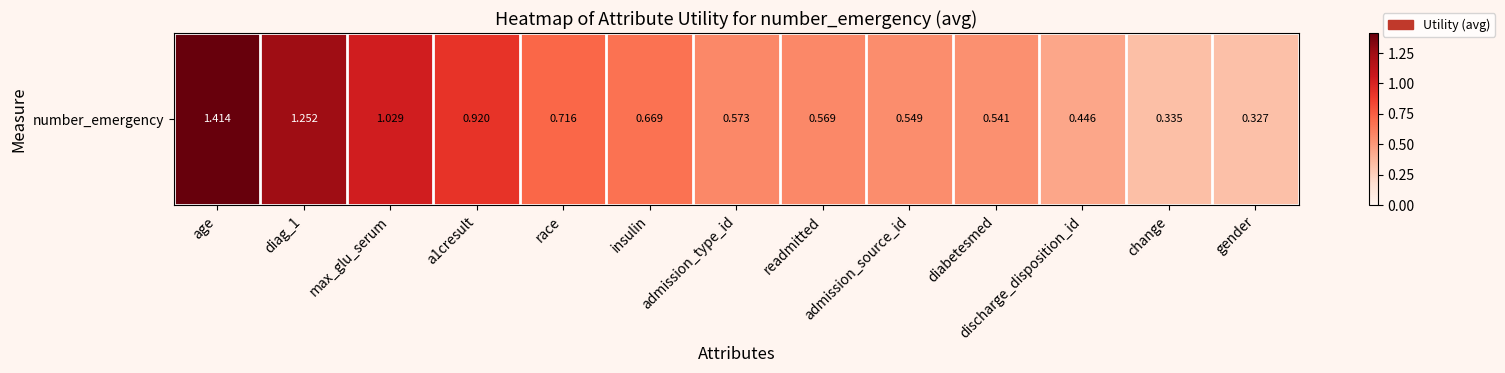

What is the smallest value displayed?

0.3